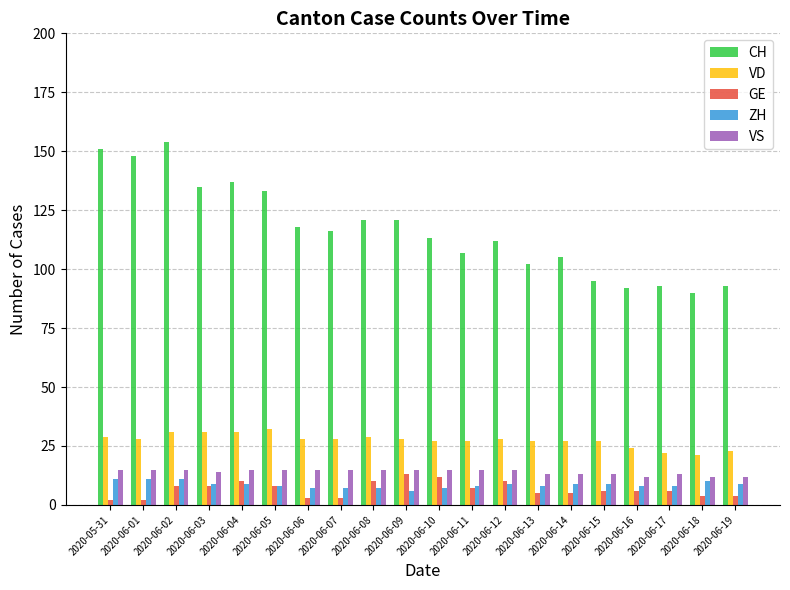

Is it true that CH equals 156 at 2020-06-10?

False